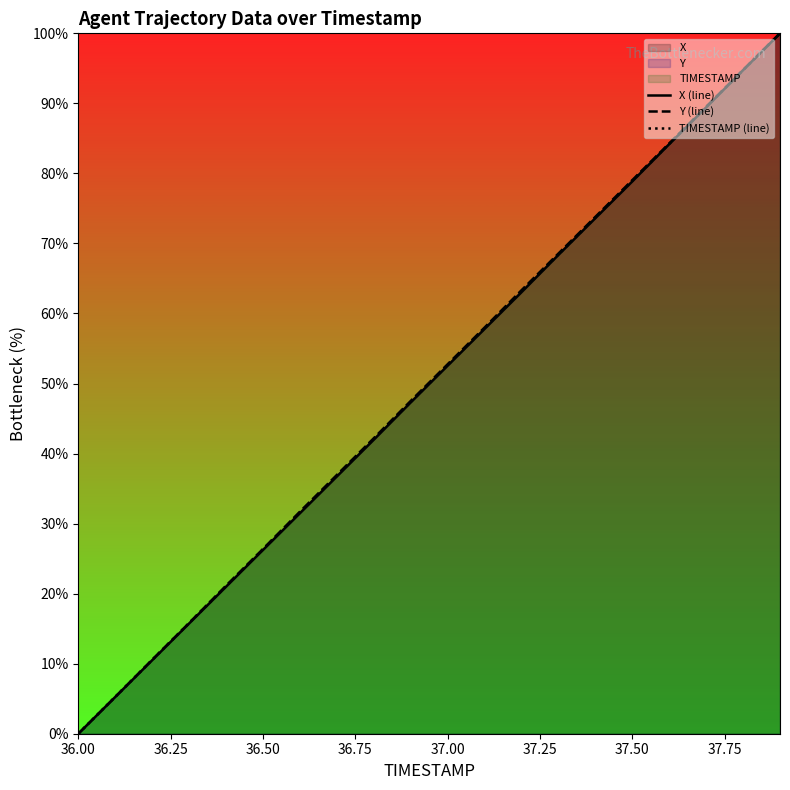

At which category does the chart reach its minimum across all series?

36.00